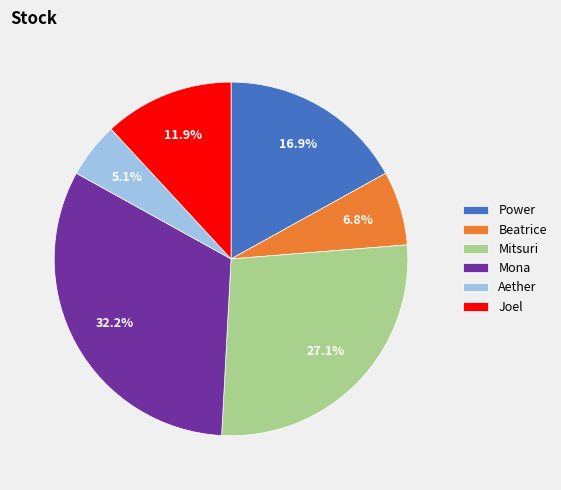

Does Aether represent more than half of the total?

No